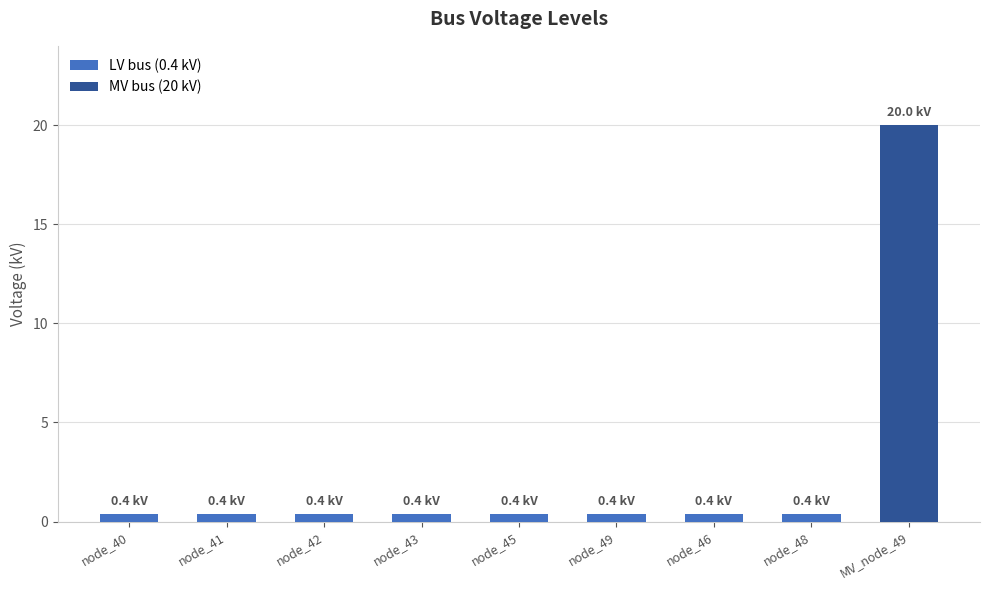

Does the chart contain any negative values?

No